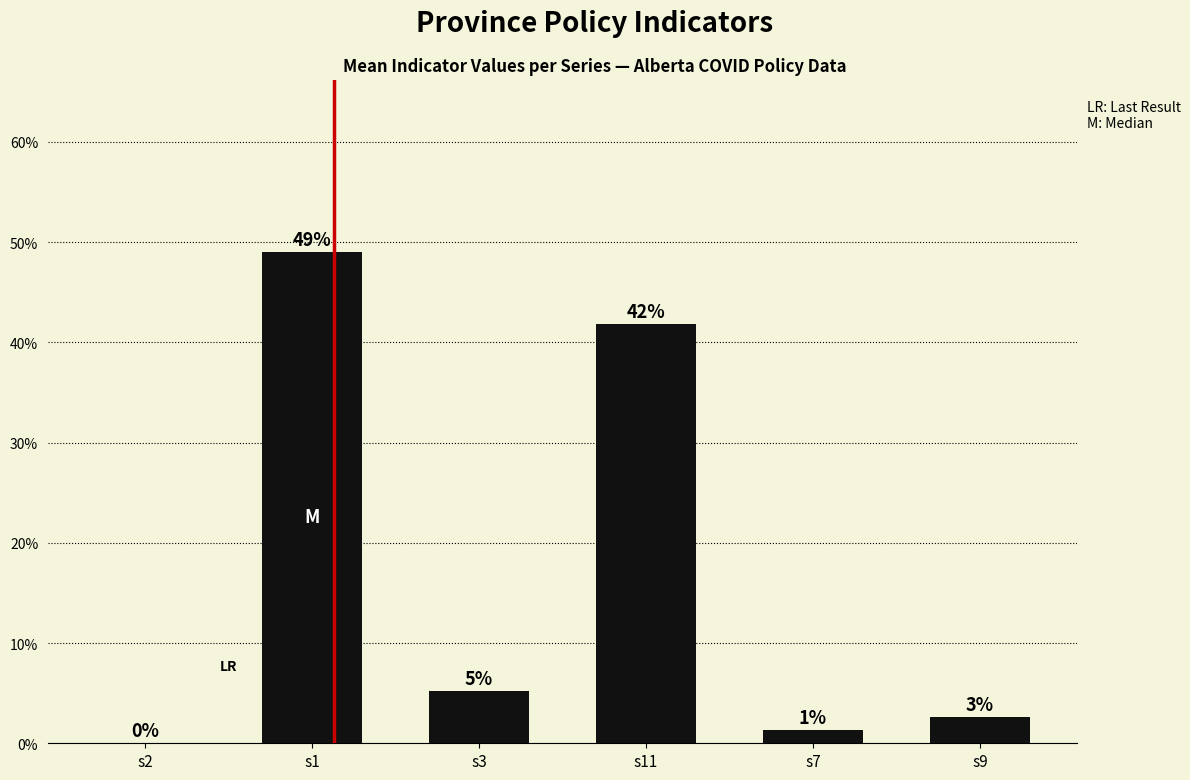

Which category has the highest value across all series?

s1